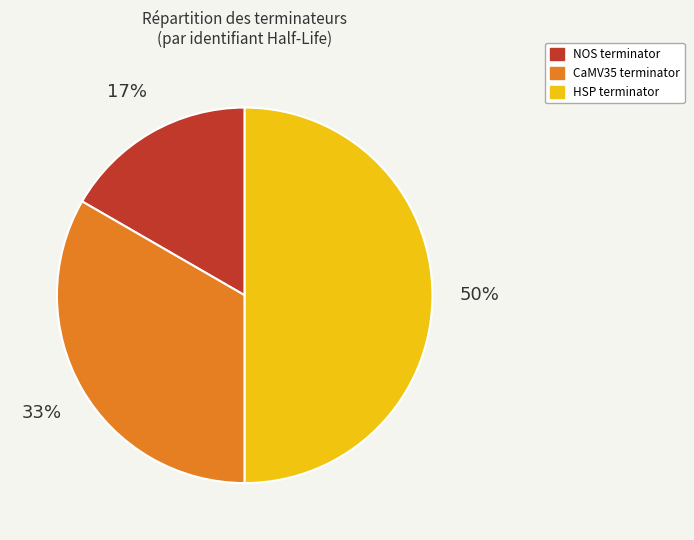

What is the largest slice in the pie chart?

HSP terminator